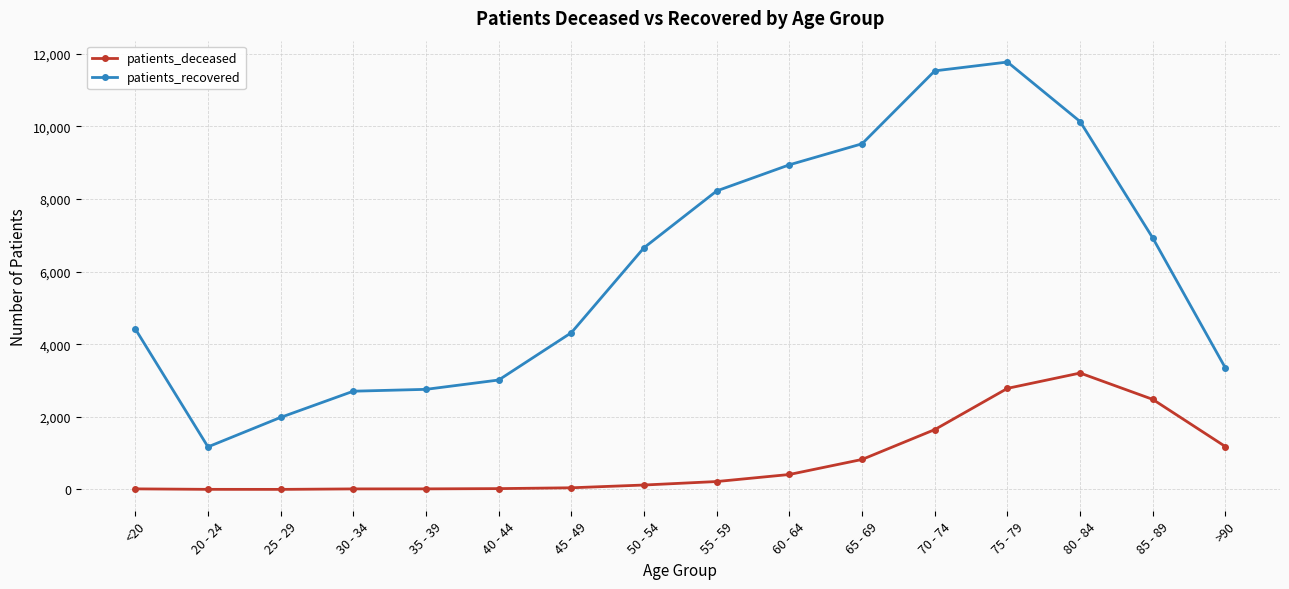

The value of patients_recovered at 40 - 44 is 3014. True or false?

True